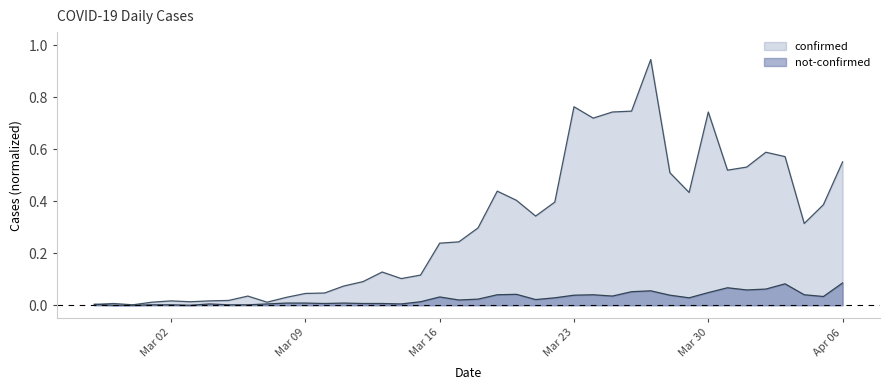

Which category has the lowest value in the confirmed series?

2020-02-29